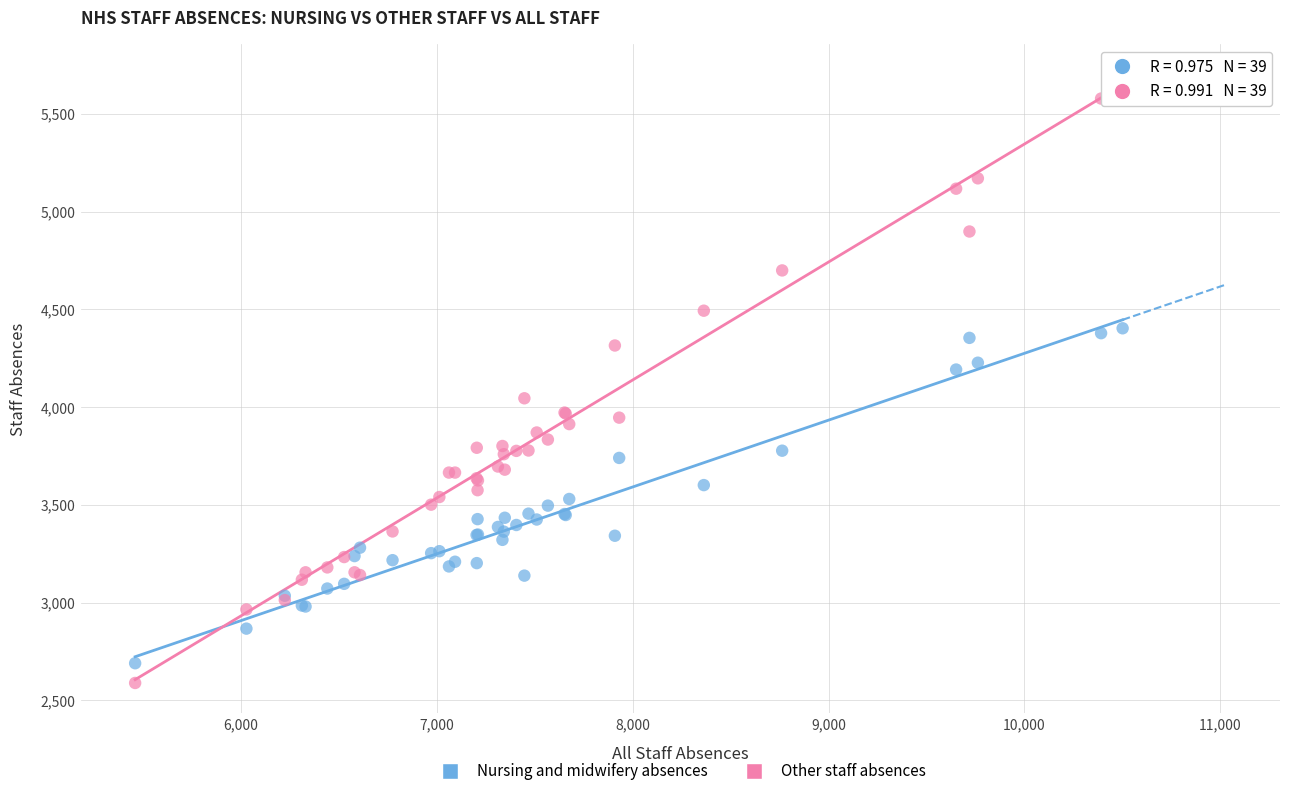

In the Other staff absences series, what Y value is closest to 4144?

4045